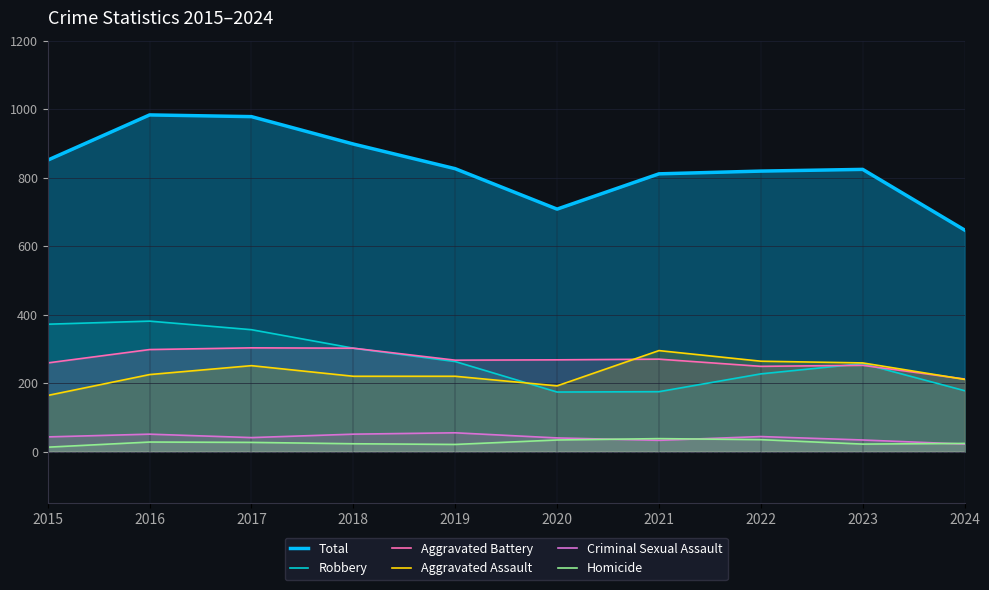

At how many categories does at least one series exceed 40?

10